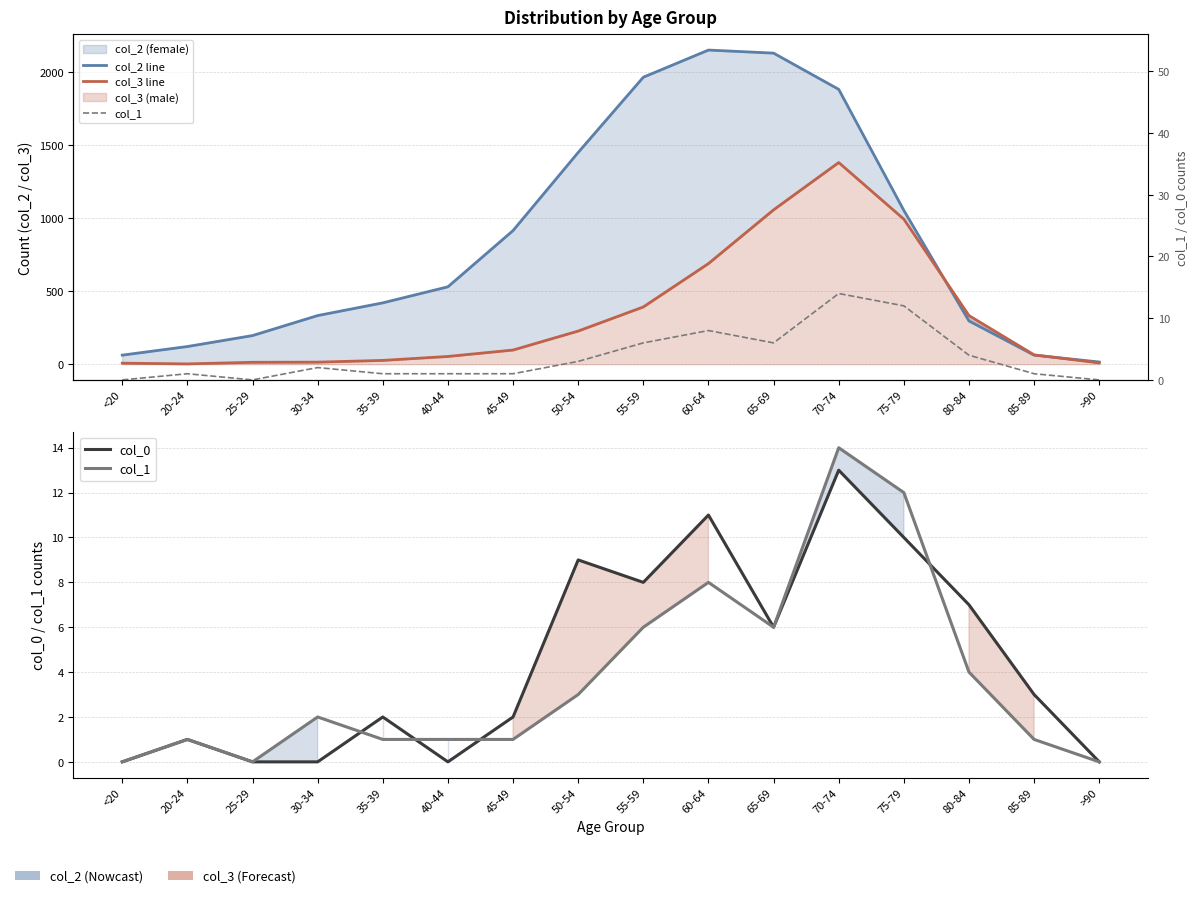

At which label does col_2 line reach its minimum?

>90